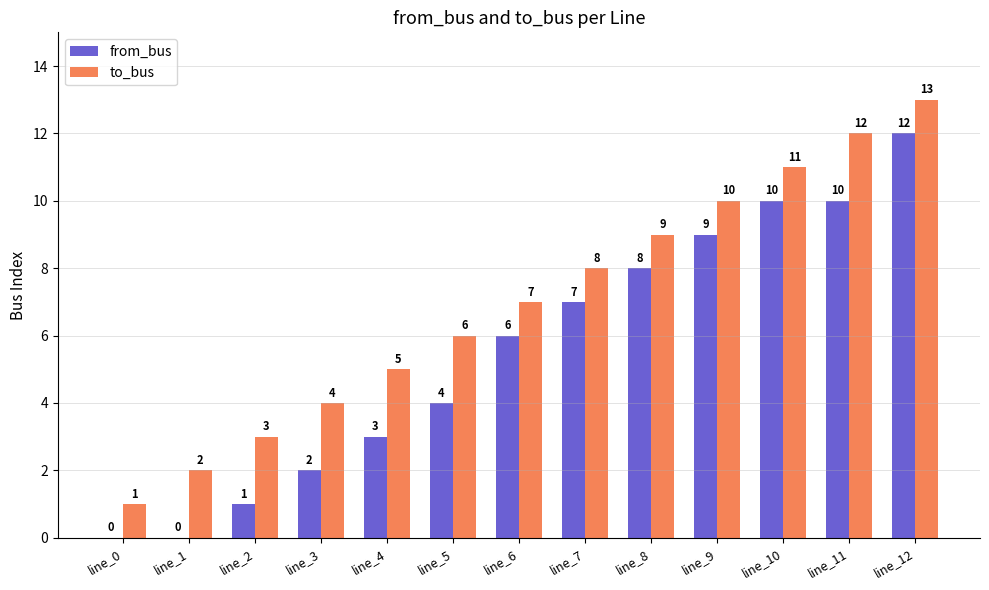

What are all the series names shown in the legend?

from_bus, to_bus